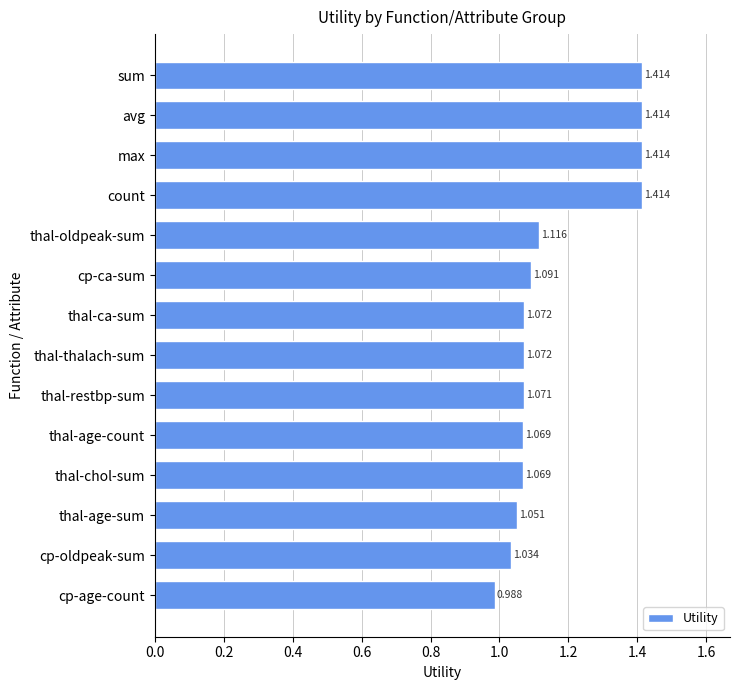

Between thal-thalach-sum and cp-oldpeak-sum, which is larger?

thal-thalach-sum